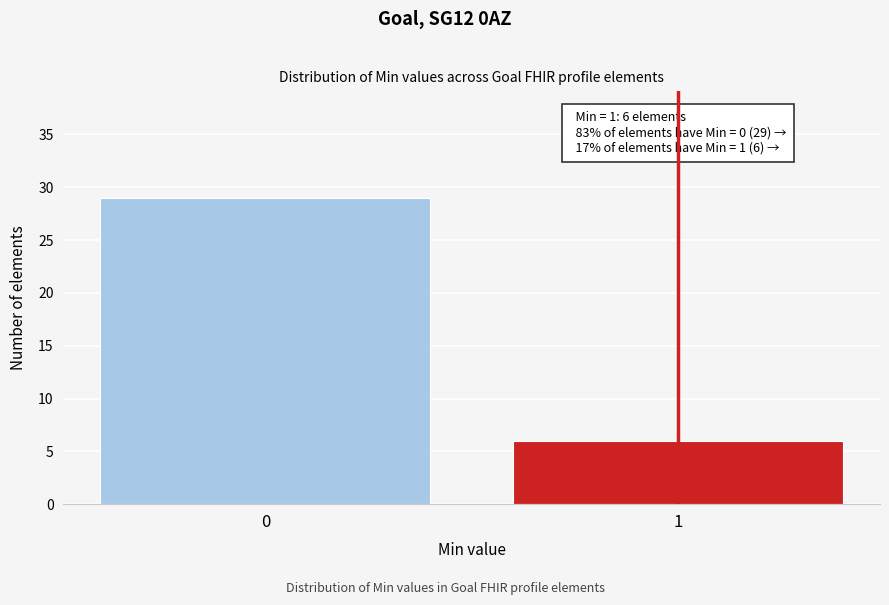

Reading right to left, what are all the values shown in this chart?

6	29